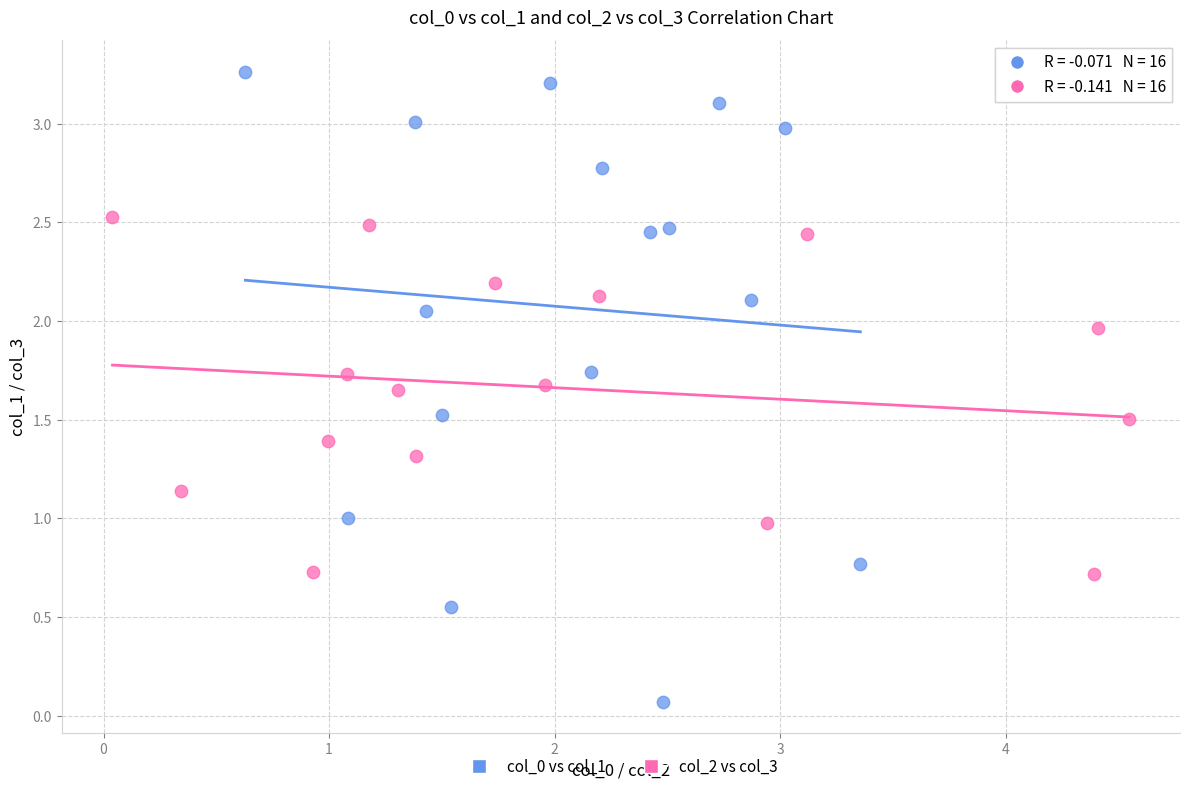

Which series contains the lowest Y value?

col_0 vs col_1